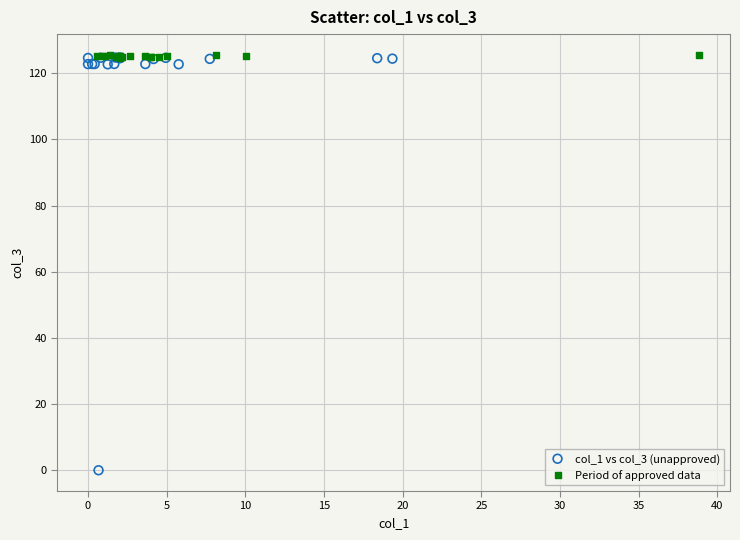

Which series has the widest spread of Y values?

col_1 vs col_3 (unapproved)